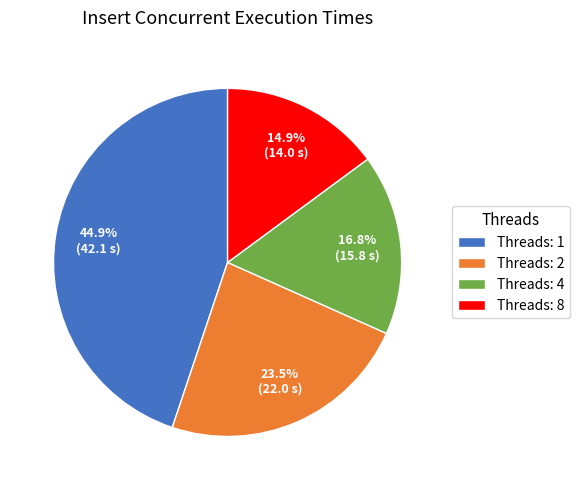

Is the sum of Threads: 8 and Threads: 1 greater than half?

Yes